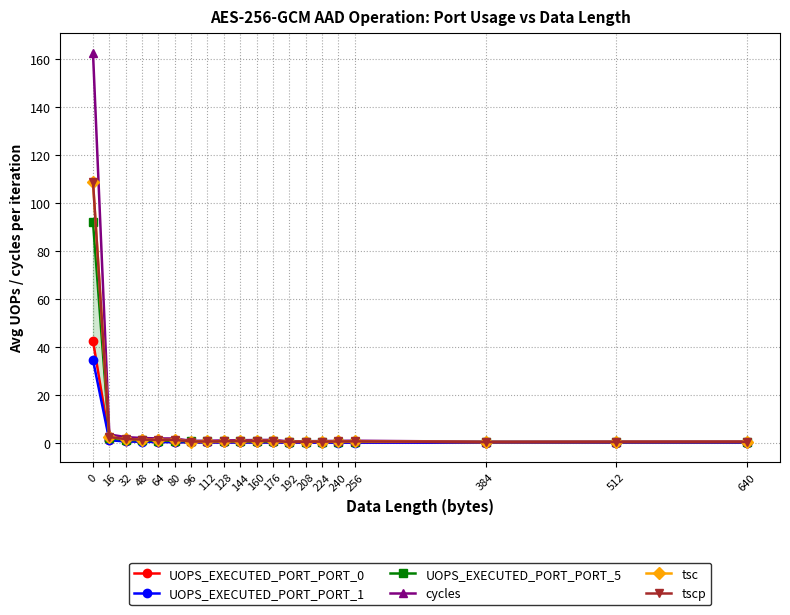

What is the sum of the UOPS_EXECUTED_PORT_PORT_1 values at 48 and 80?

0.8